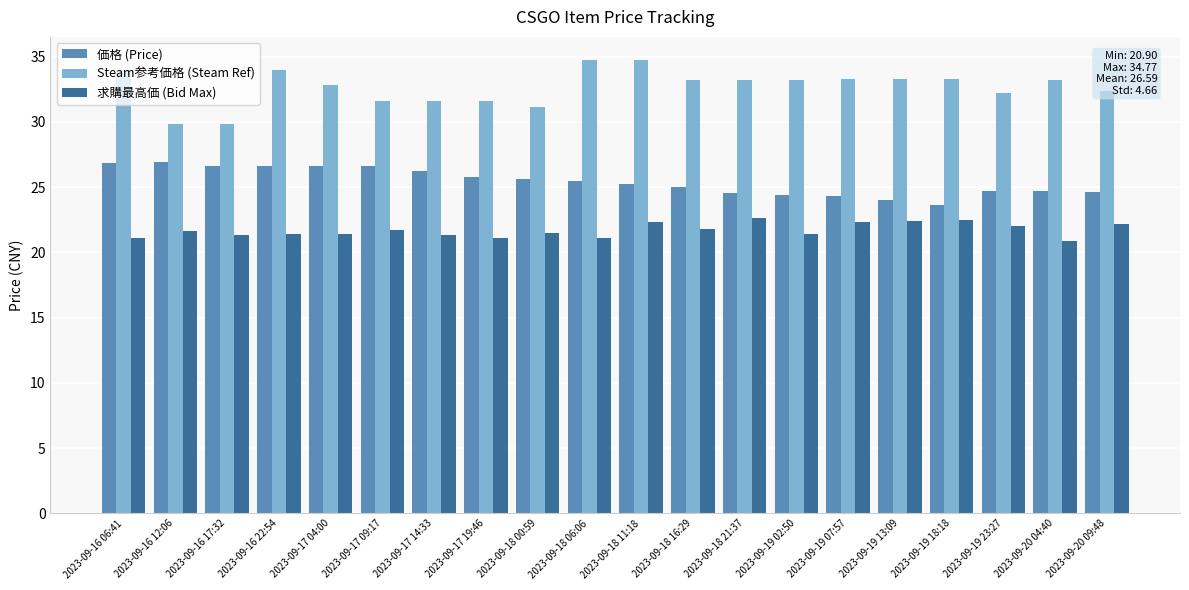

What is the difference between the highest and lowest values at 2023-09-20 04:40?

12.3